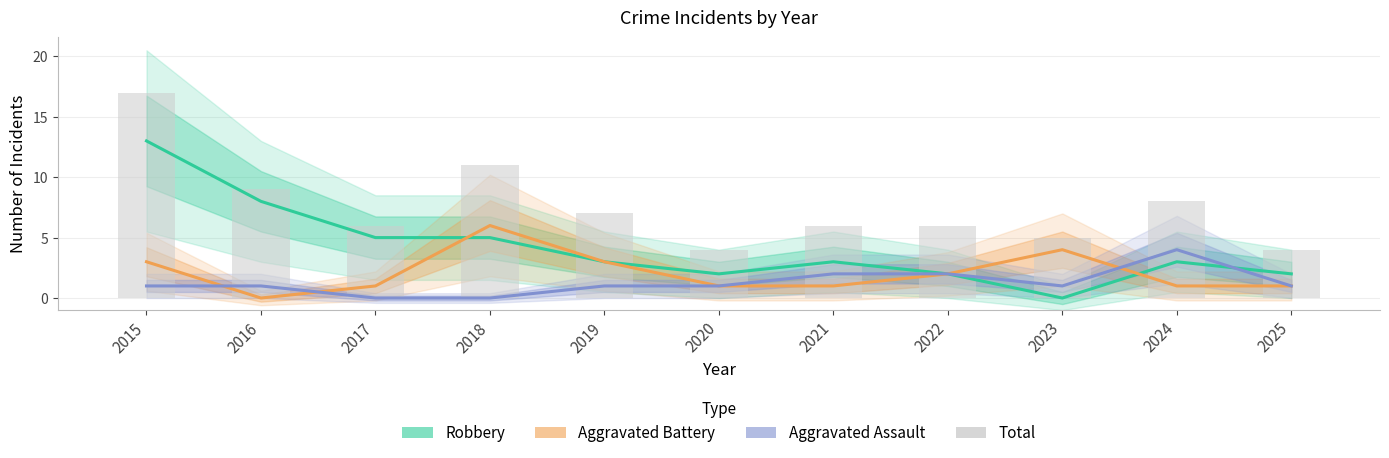

The Aggravated Assault series shows 0 at 2019. True or false?

False